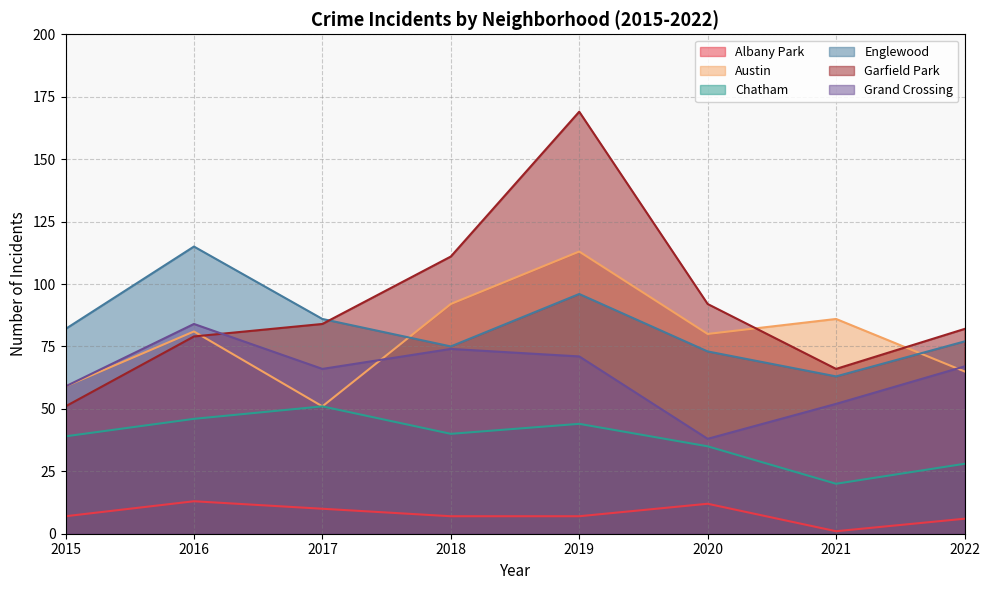

Does the chart display data point markers on the line(s)?

No